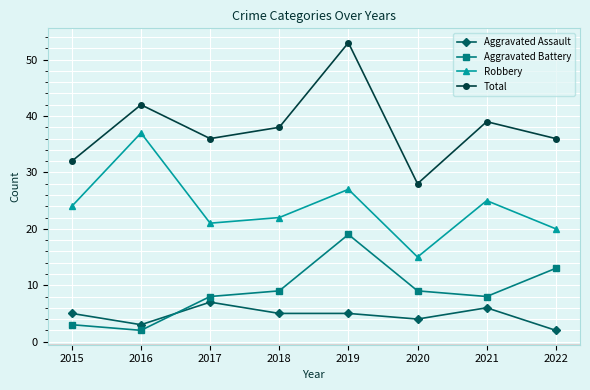

List the series in order of their peak value, lowest first.

Aggravated Assault, Aggravated Battery, Robbery, Total